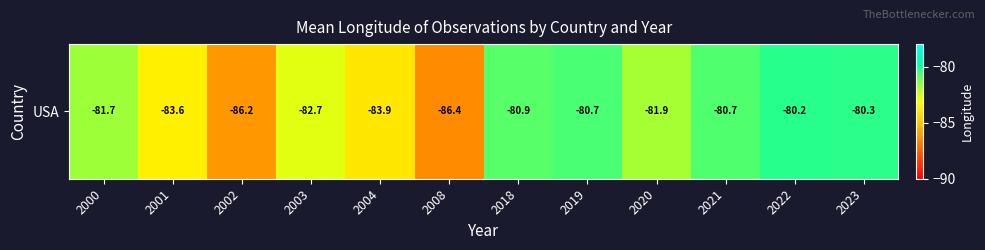

What is the difference between the values at 2022 and 2003?

2.5